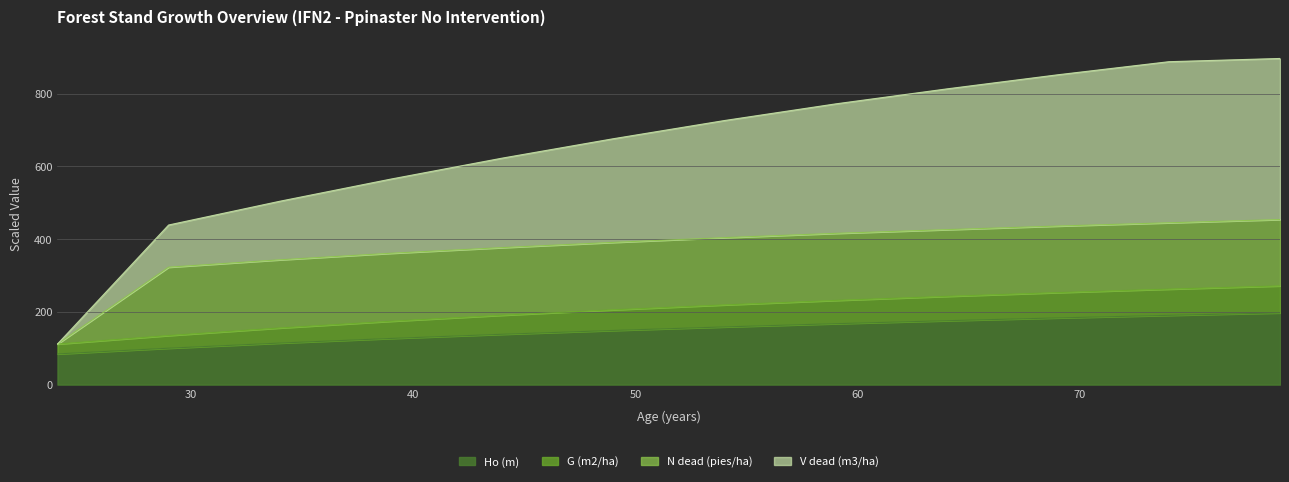

At which category is the sum across all series the highest?

79